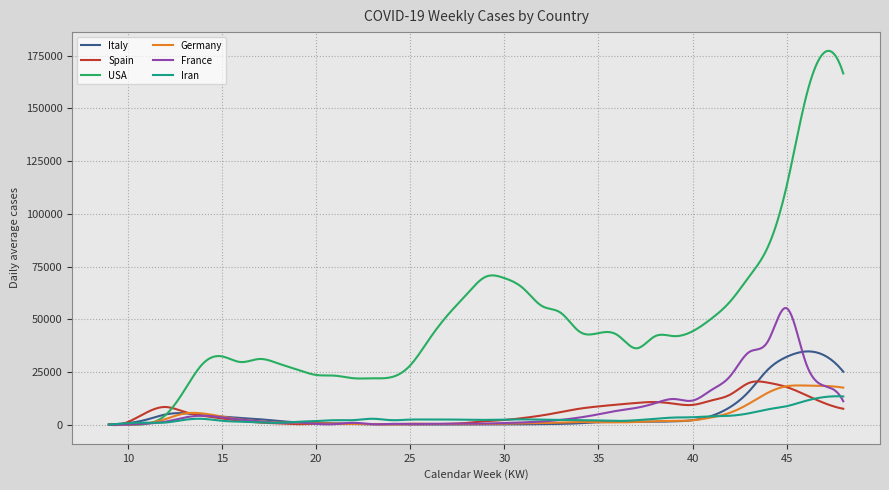

What is the maximum value shown in the chart?

177218.6